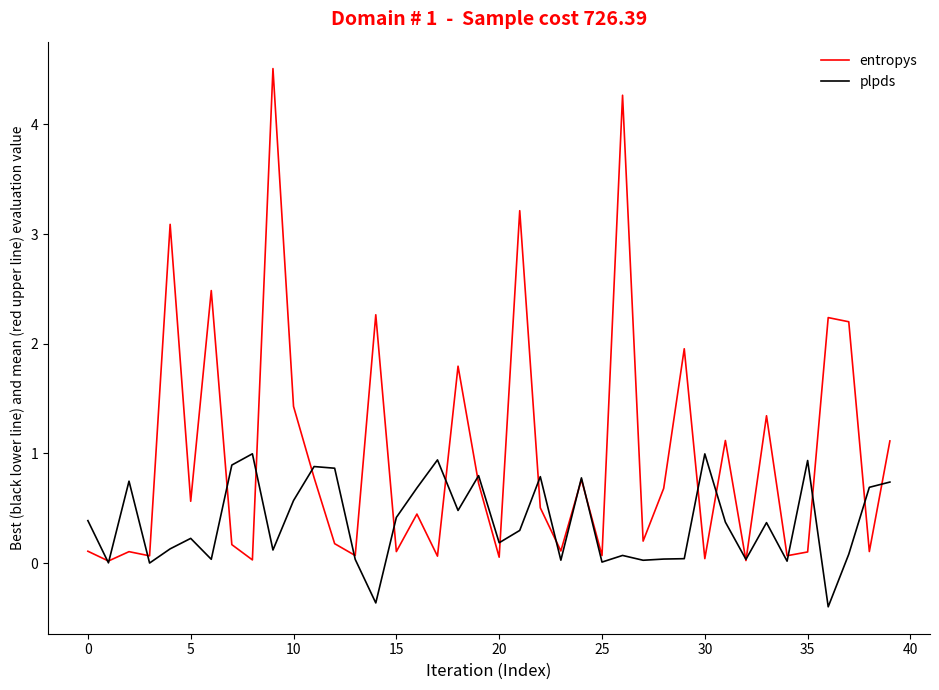

List the series in order of their overall mean, highest first.

entropys, plpds